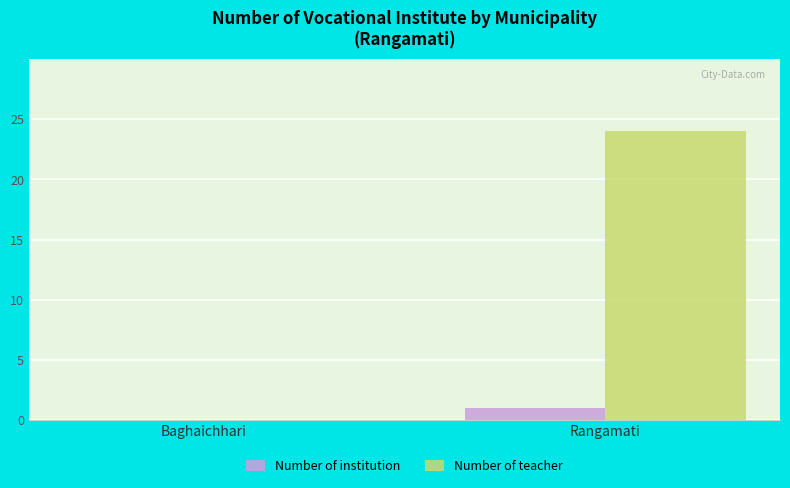

Reading left to right, what are all the values shown in this chart?

Number of institution: 0	1
Number of teacher: 0	24